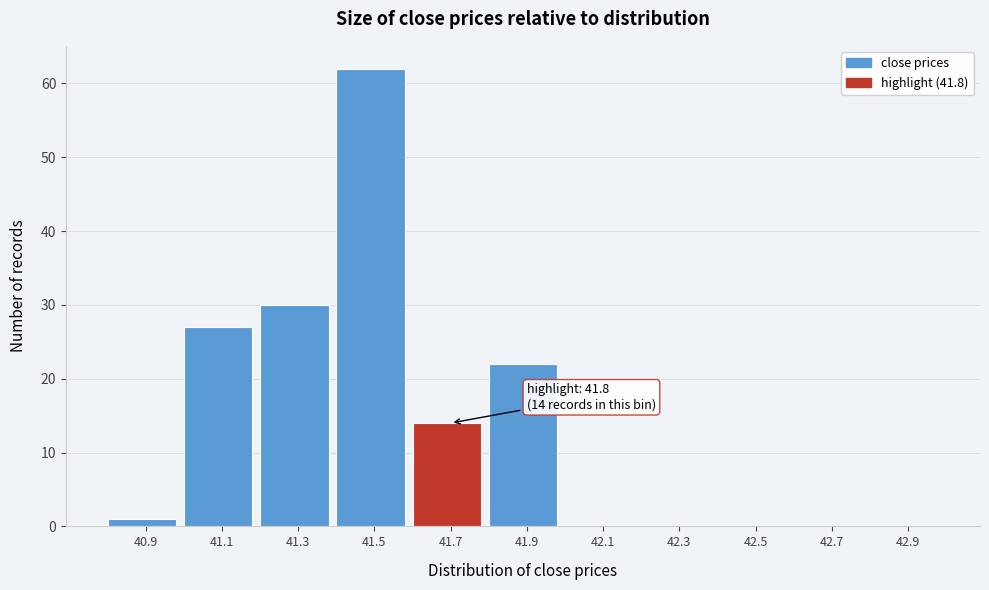

Reading left to right, transcribe all the data shown in this chart.

40.9=1	41.1=27	41.3=30	41.5=62	41.7=14	41.9=22	42.1=0	42.3=0	42.5=0	42.7=0	42.9=0